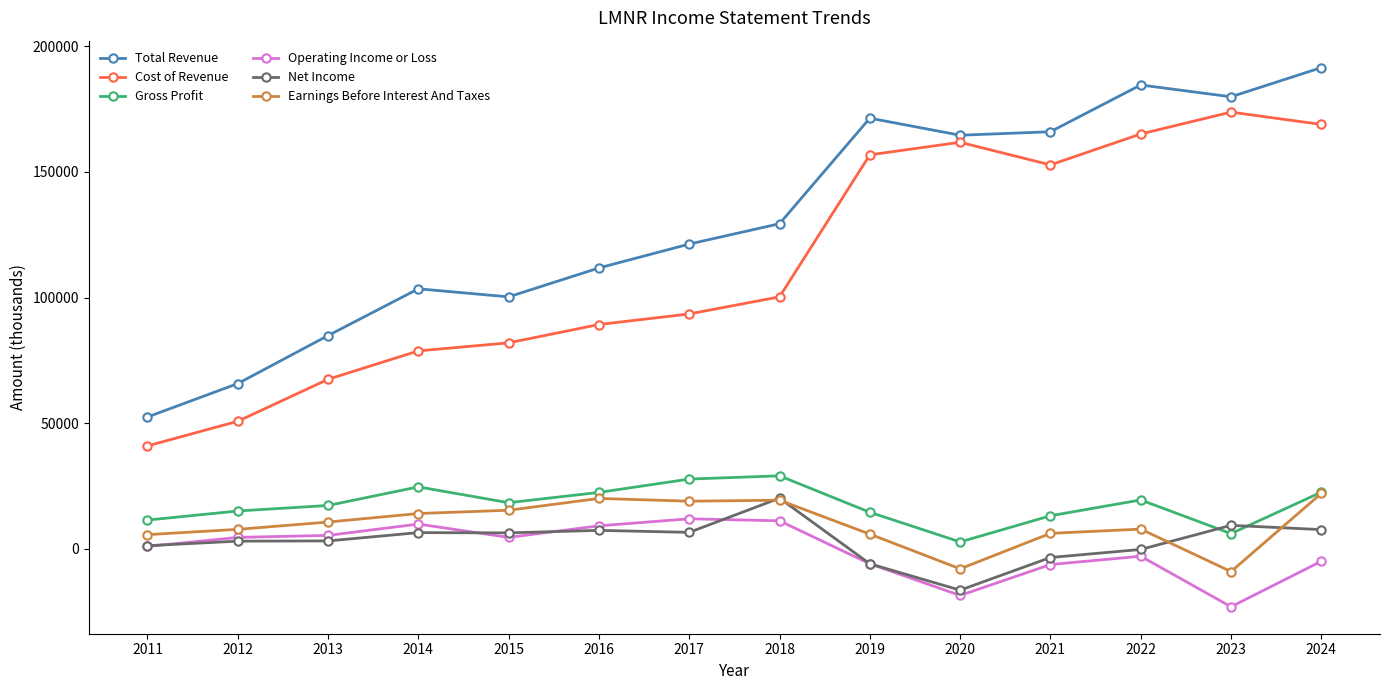

How many categories are shown in the chart?

14